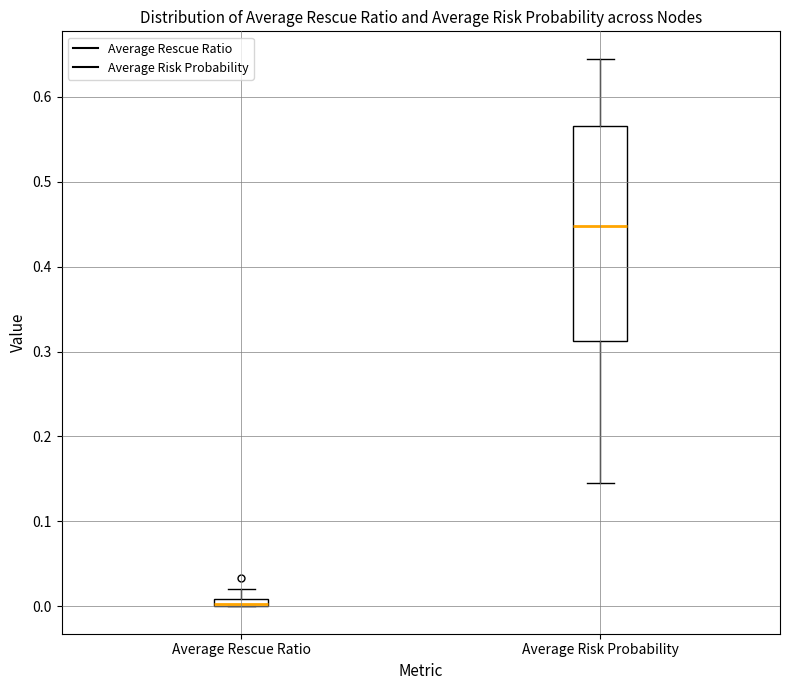

Which box has the highest median line?

Average Risk Probability